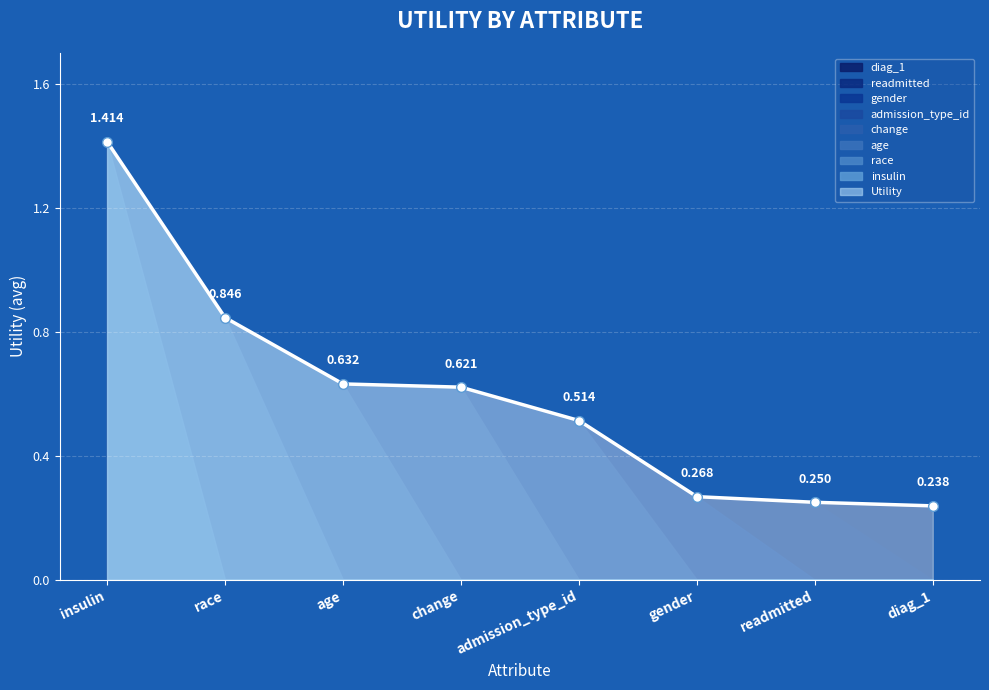

What is the greatest value displayed?

1.4